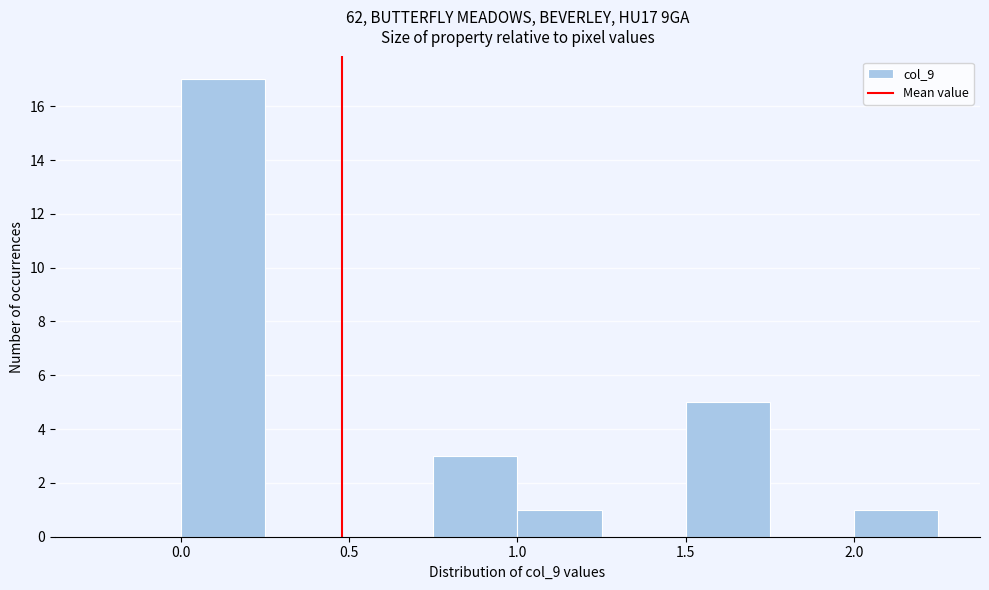

Over which range of the x-axis is the bar tallest?

0.00 to 0.25